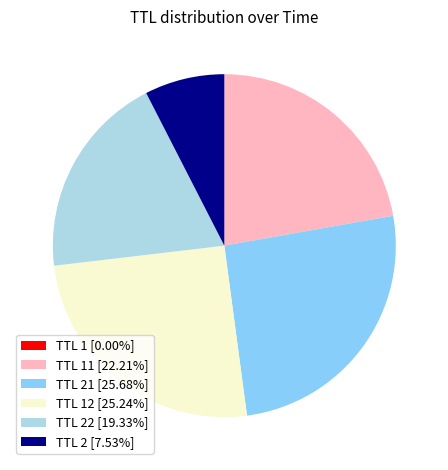

Is there any slice that represents more than half of the pie?

No